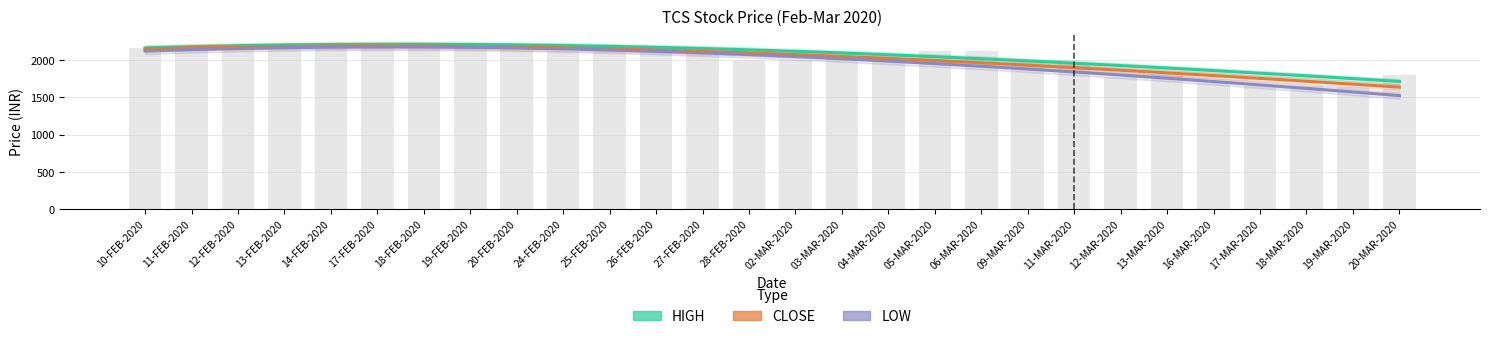

What is the total value across all series at 28-FEB-2020?

6303.9